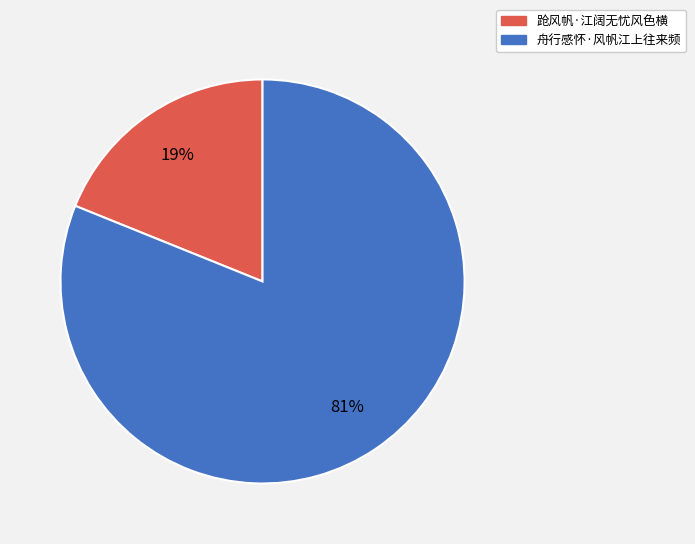

What percentage is the 跄风帆·江阔无忧风色横 slice, to the nearest percent?

19%